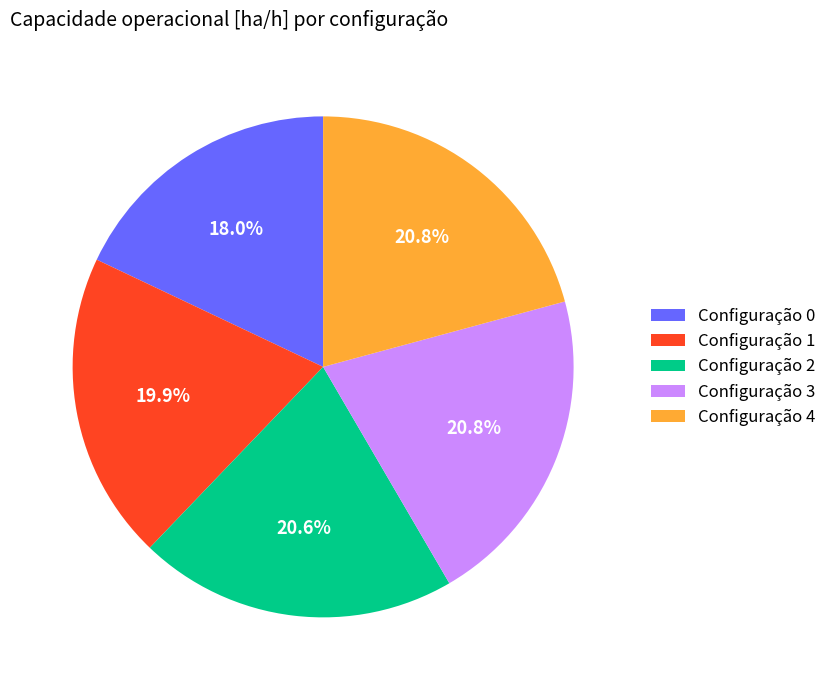

How many segments does this pie chart have?

5